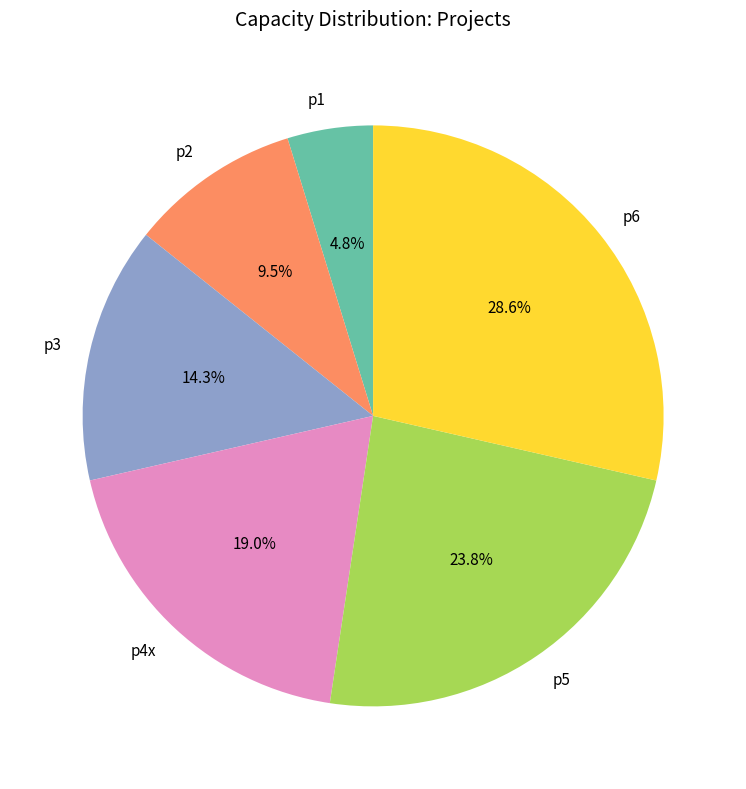

Count the number of slices in the pie.

6